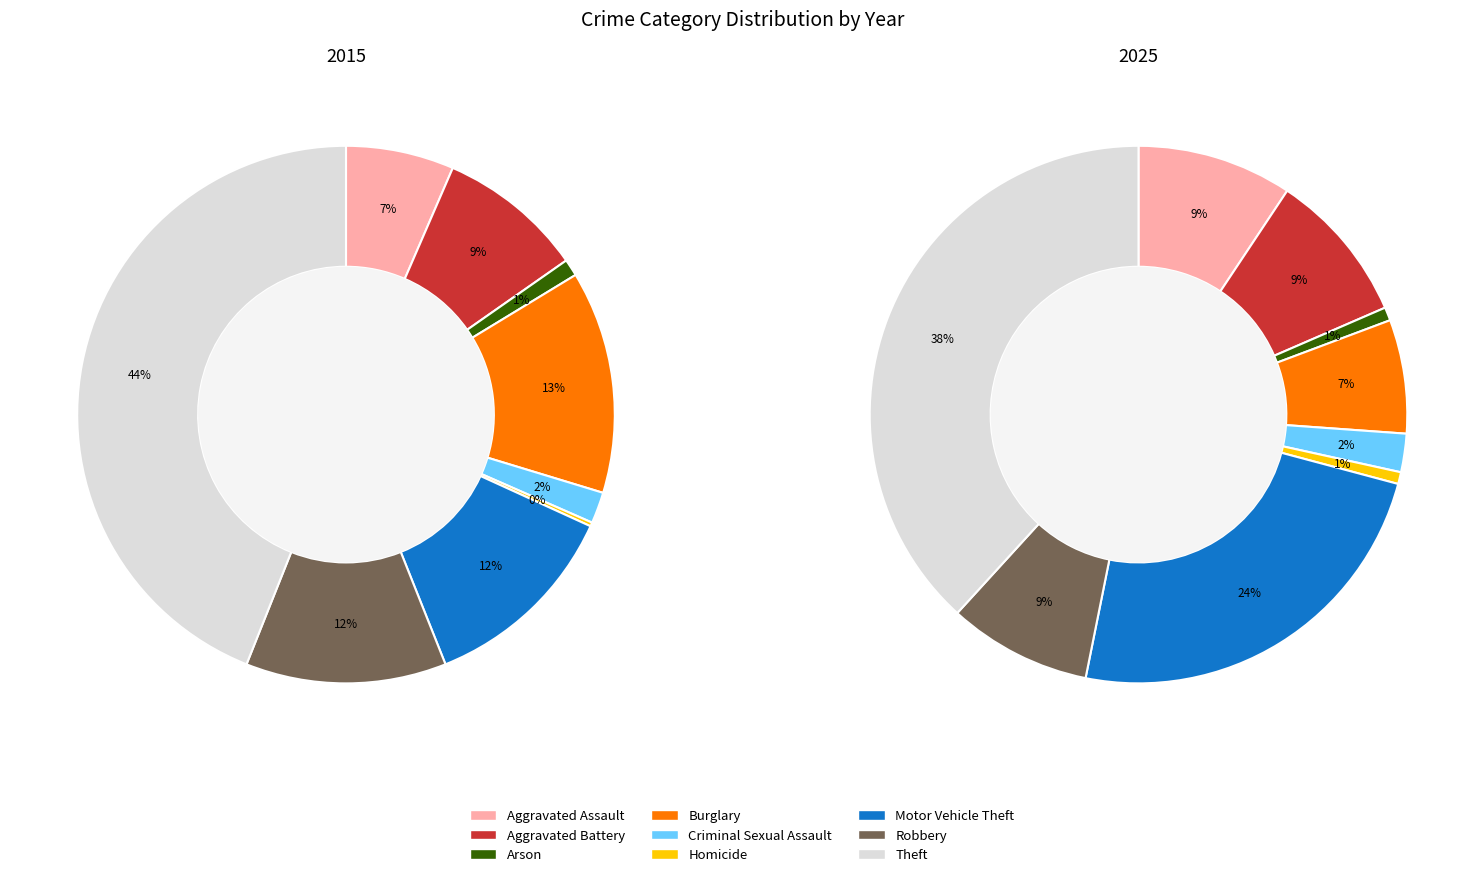

To the nearest percent, what is the difference between the 6 and 8 slice percentages?

14%